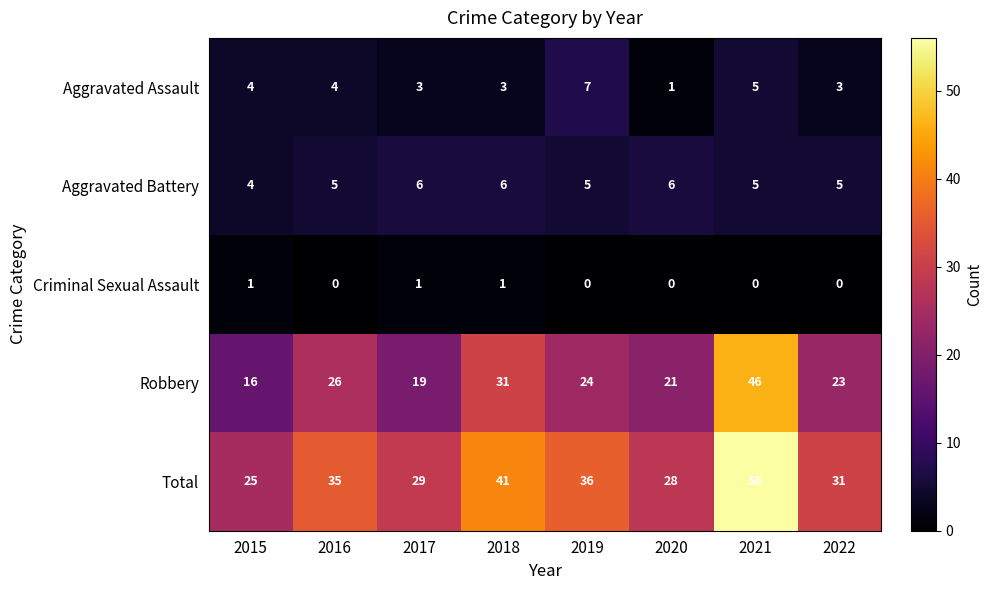

Which series has the widest spread of values?

Total